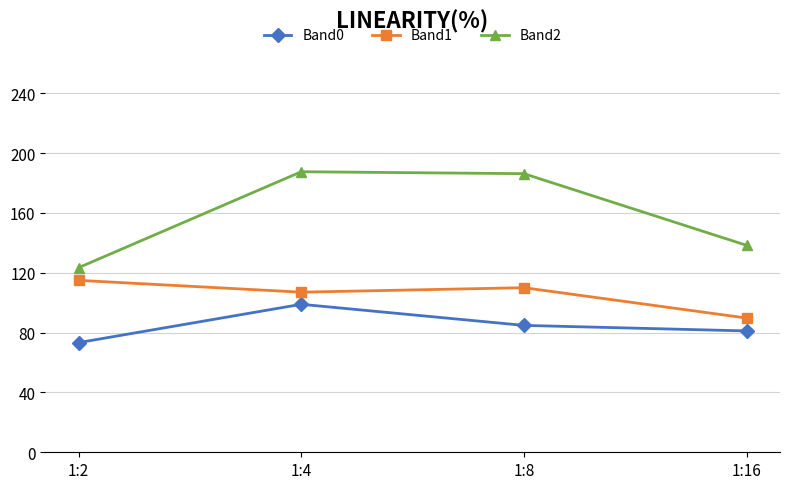

Which label corresponds to the smallest value in the chart?

1:2